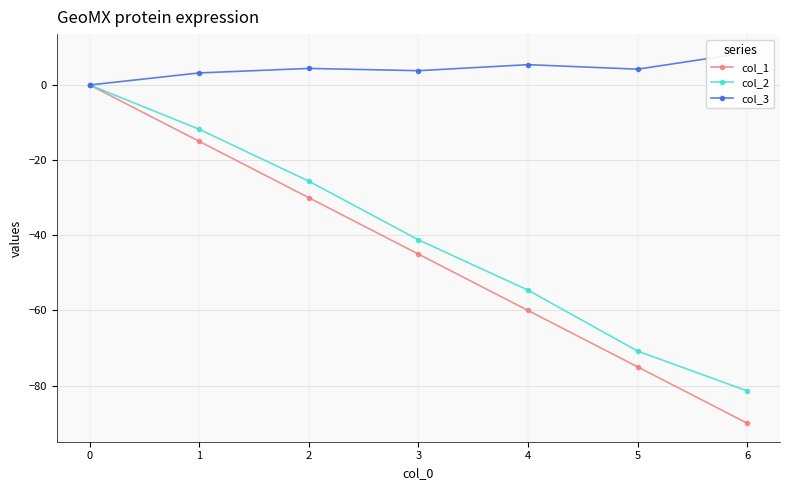

True or false: col_1 and col_3 cross at least once.

False